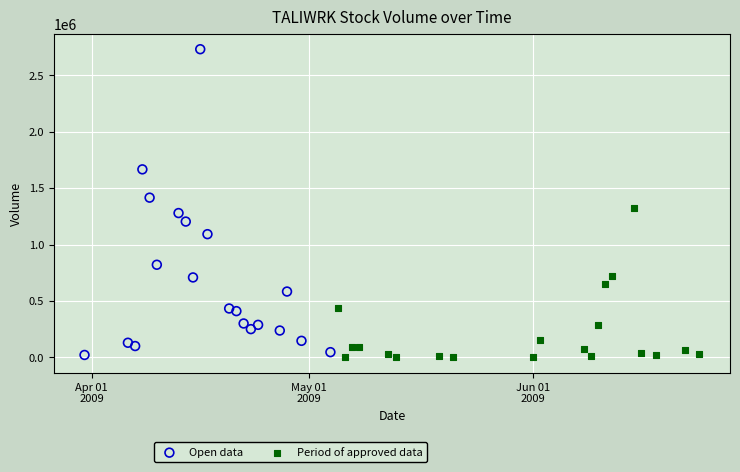

Which series contains the highest Y value?

Open data